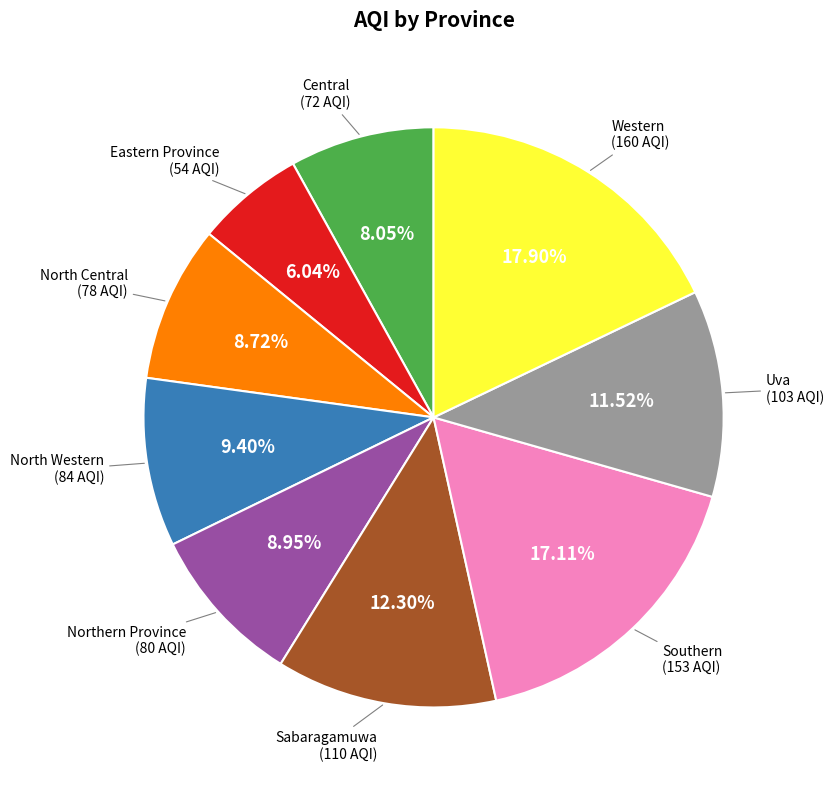

Does any single category account for the majority?

No